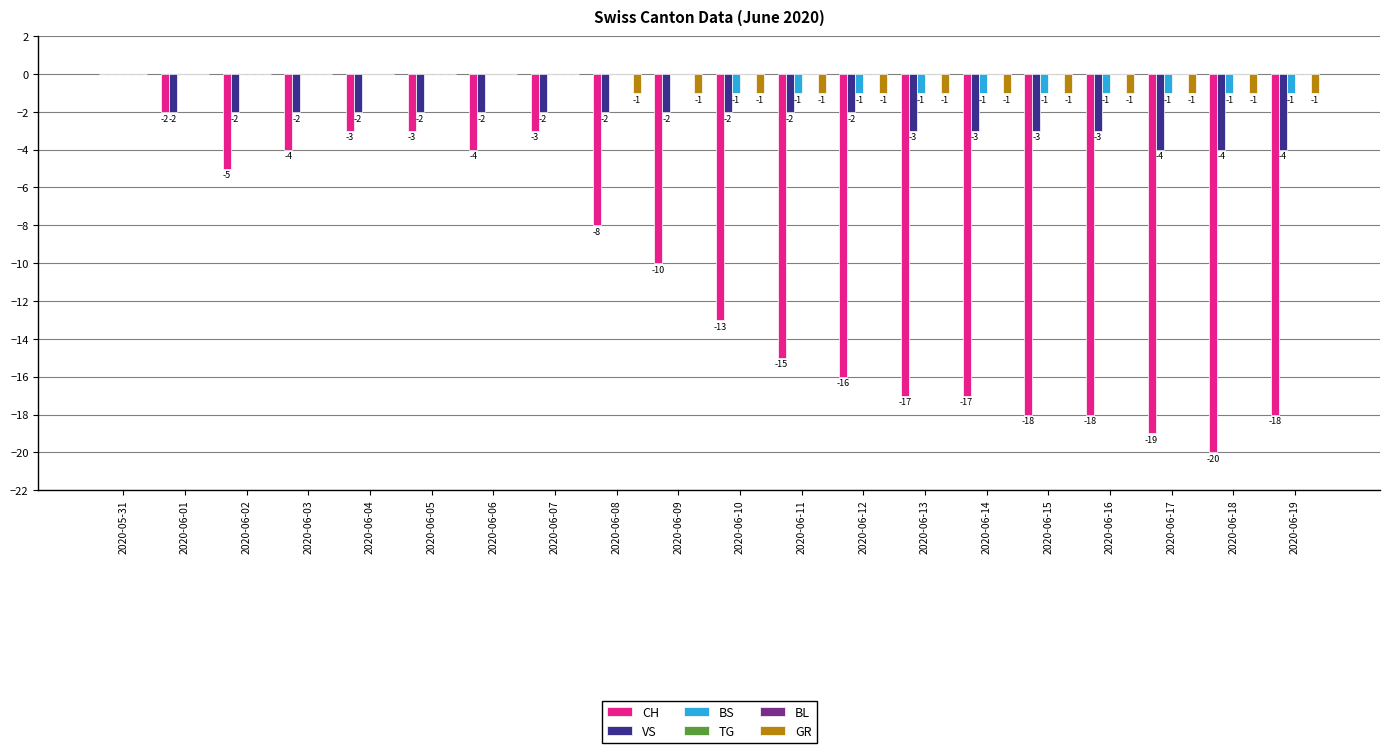

Is the value of CH at 2020-06-19 greater than the value of TG at 2020-06-09?

No